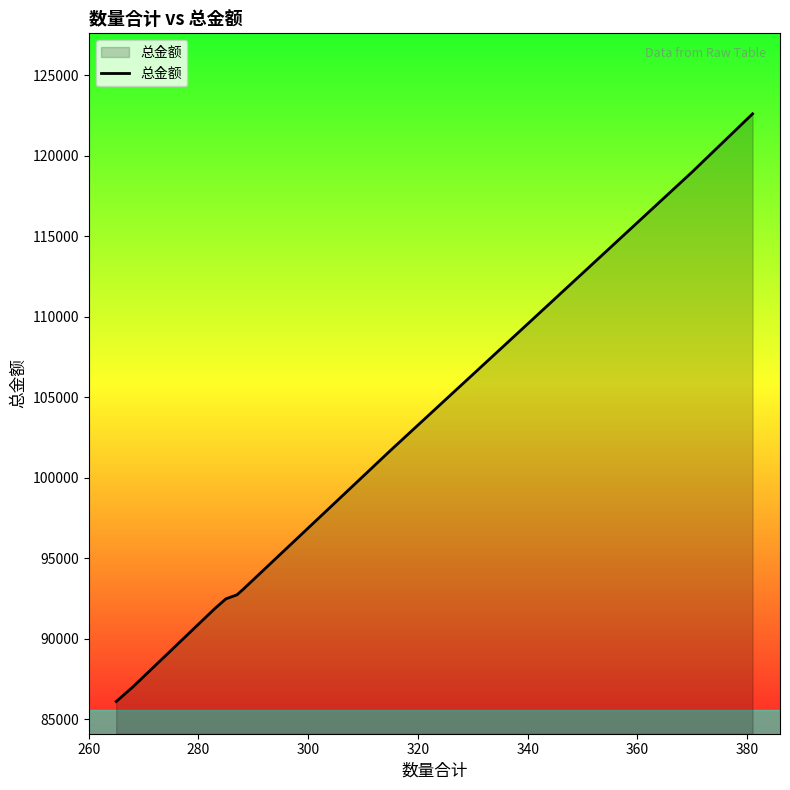

The chart shows a value of 158047 at 9. True or false?

False